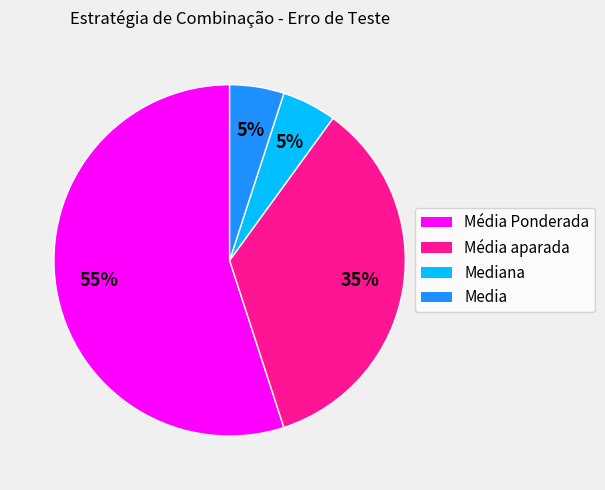

How many slices are in this pie chart?

4